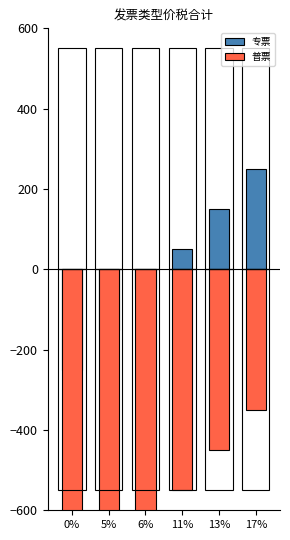

What position from the left is 5%?

2